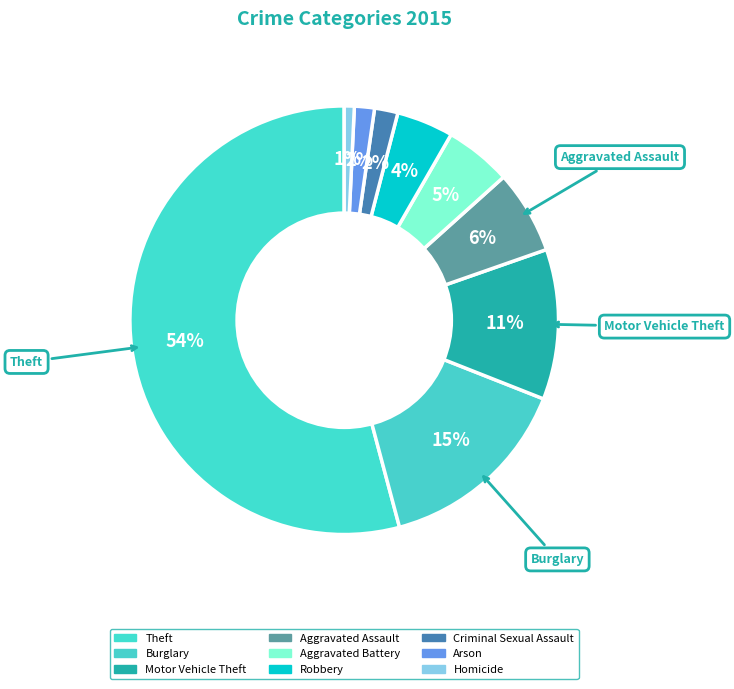

Rank the categories by value from highest to lowest.

Theft, Burglary, Motor Vehicle Theft, Aggravated Assault, Aggravated Battery, Robbery, Criminal Sexual Assault, Arson, Homicide